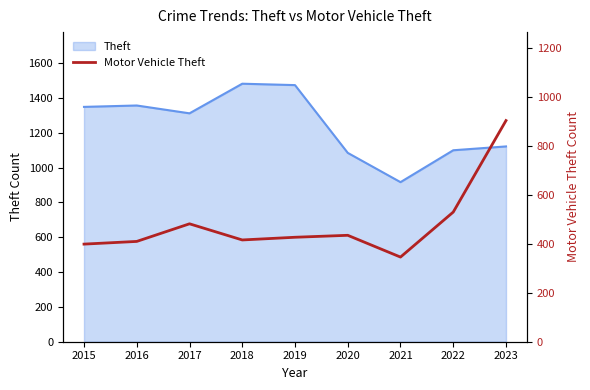

What is the value of the 5th point from the left?

427